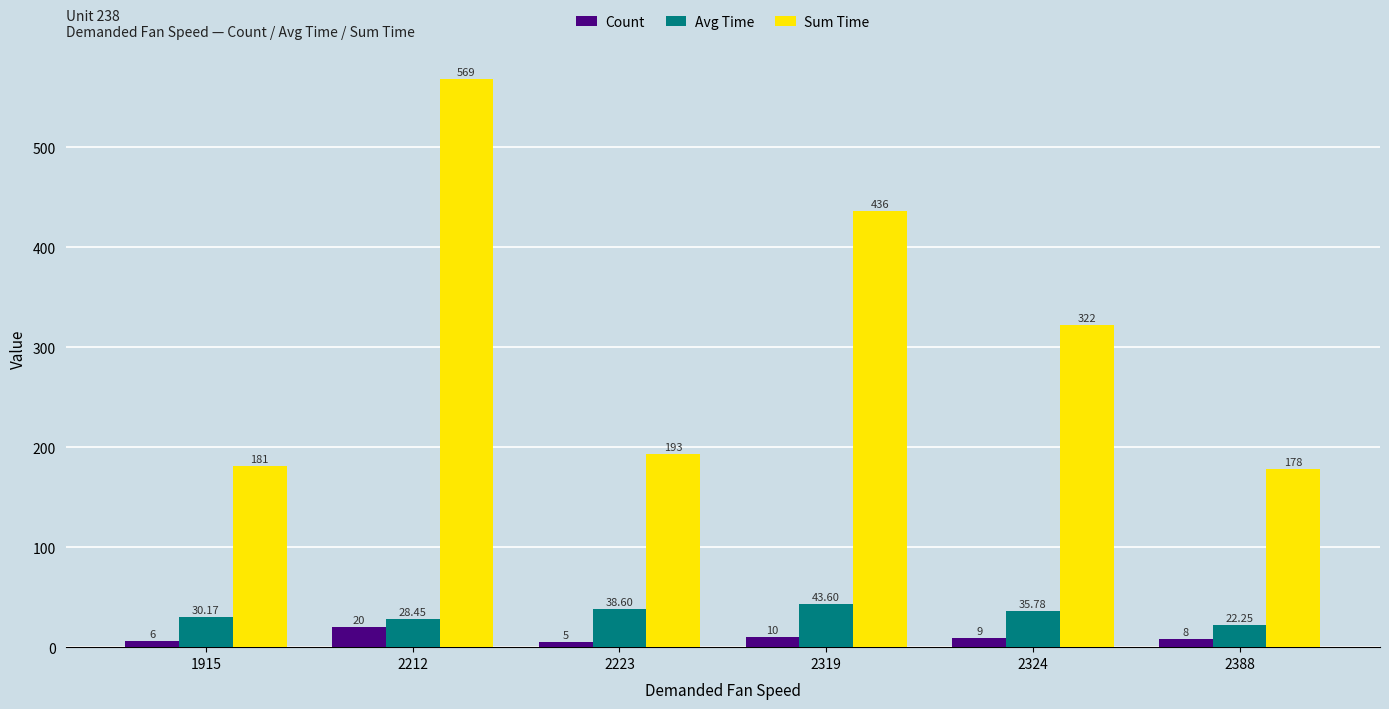

The value of Count at 1915 is 6.0. True or false?

True